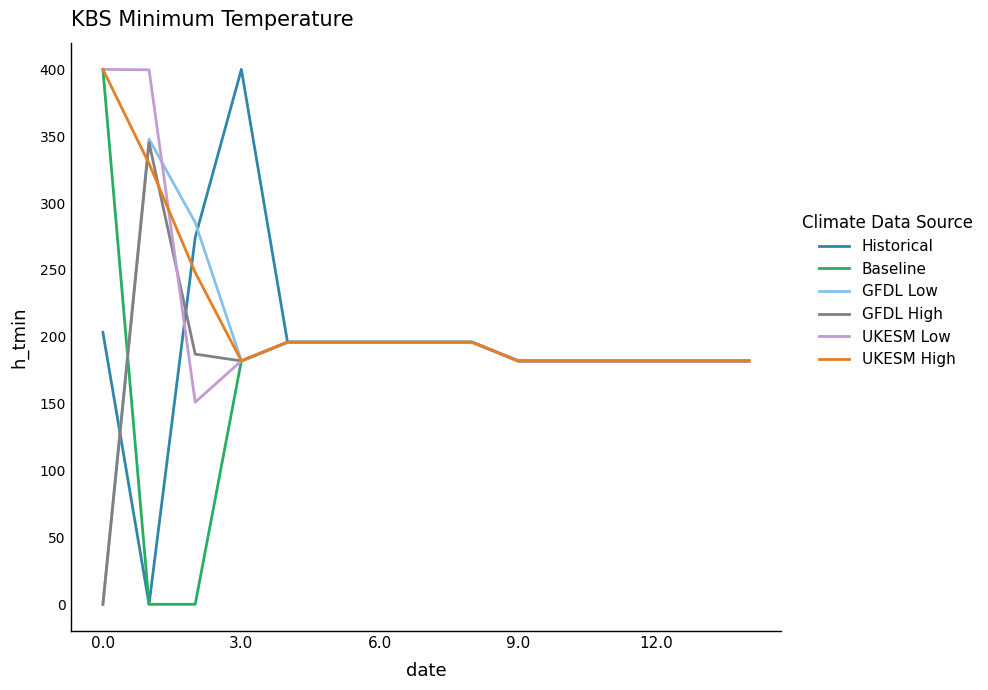

What is the minimum value for UKESM High?

182.0